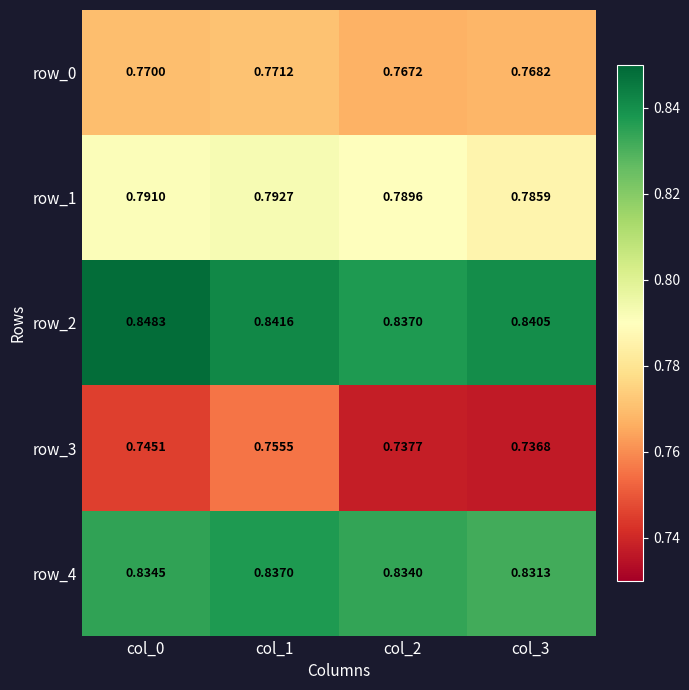

How many distinct data groups are displayed?

5